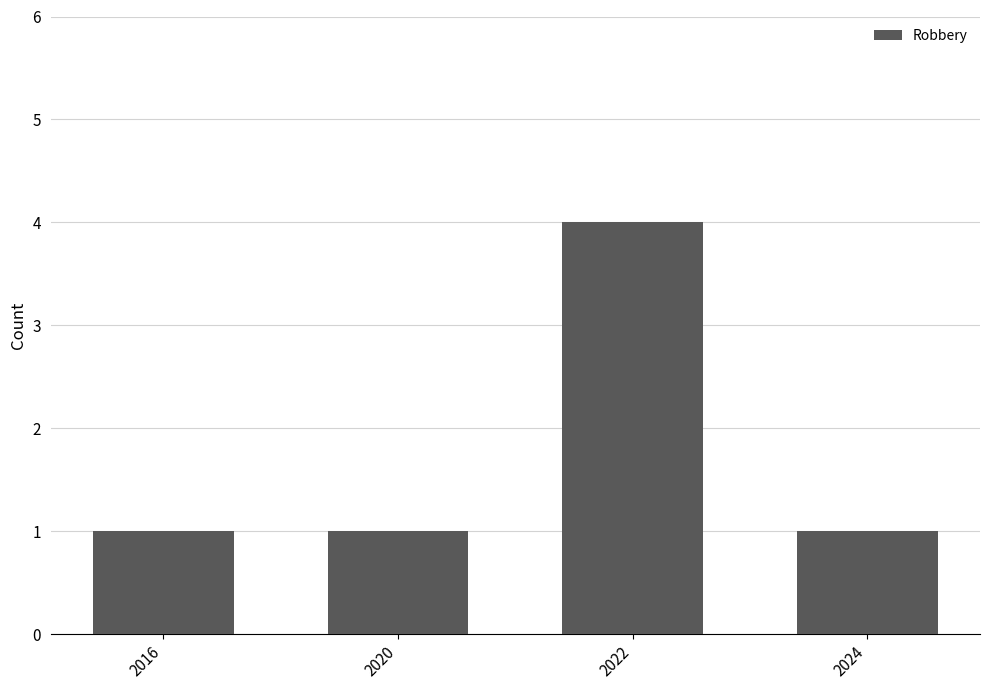

Reading left to right, extract all data points from this chart.

1	1	4	1